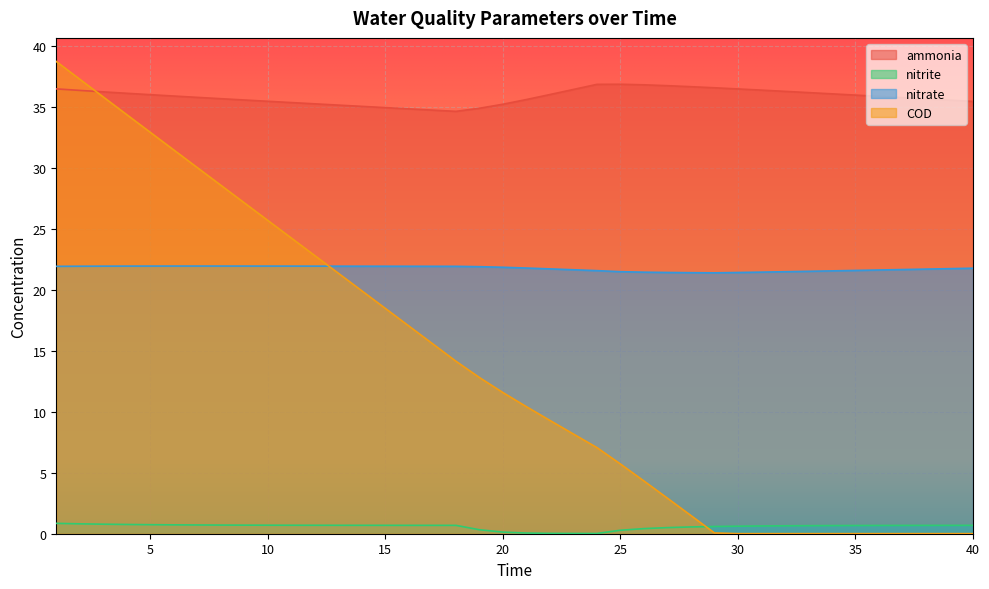

Which category has the highest value across all series?

1